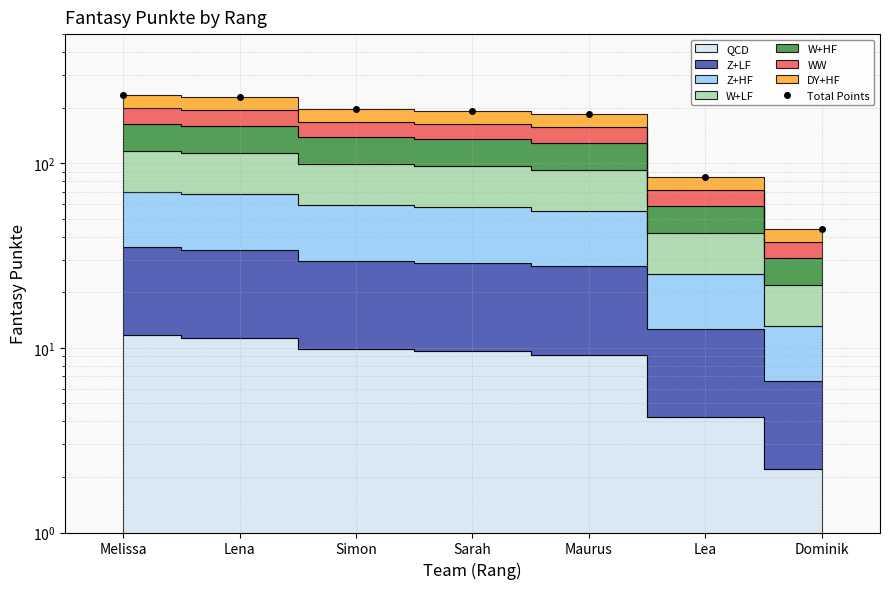

What is the change in value from Sarah to Maurus?

-8